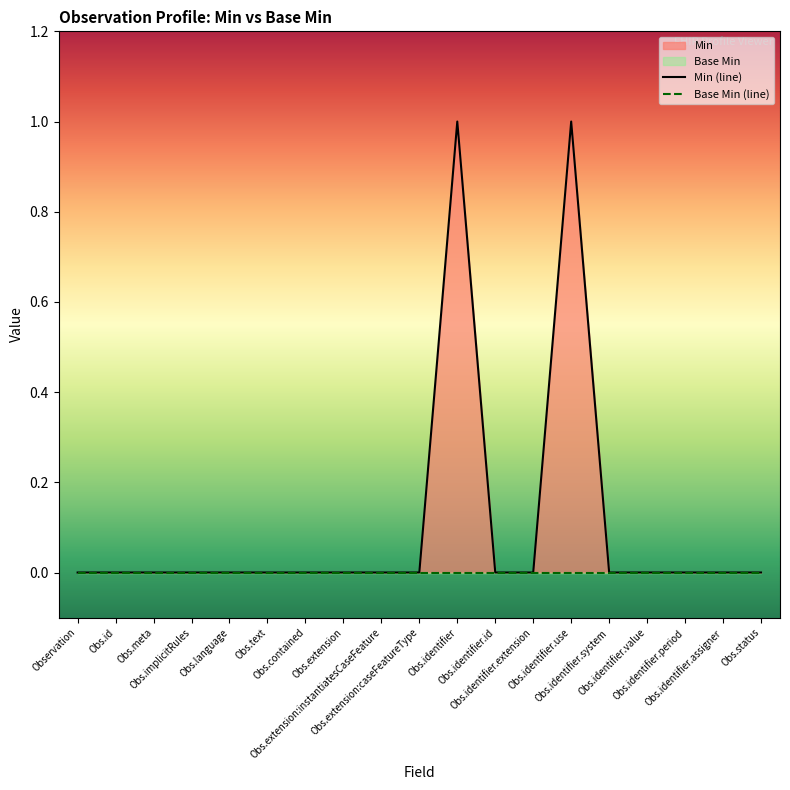

What is the label of the 7th point from the left?

Obs.contained